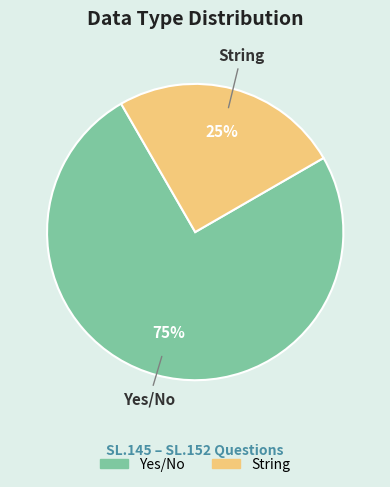

How many slices are in this pie chart?

2